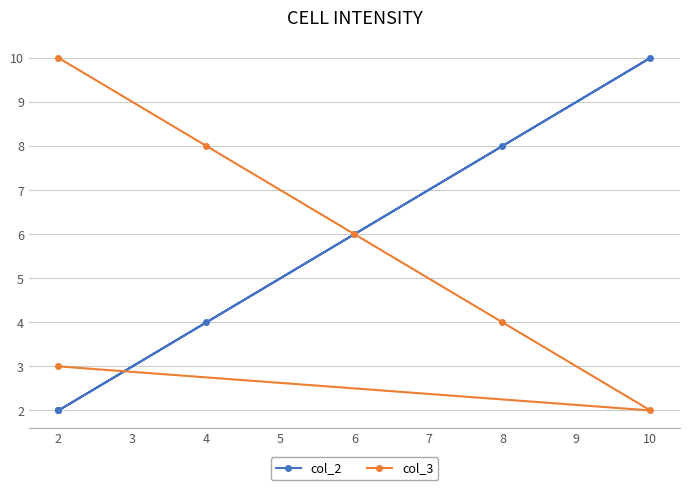

How many values are between 2 and 8?

6